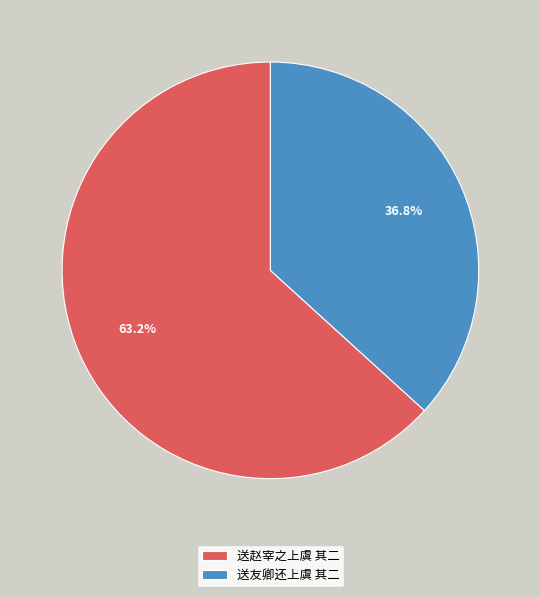

What is the largest slice in the pie chart?

送赵宰之上虞 其二